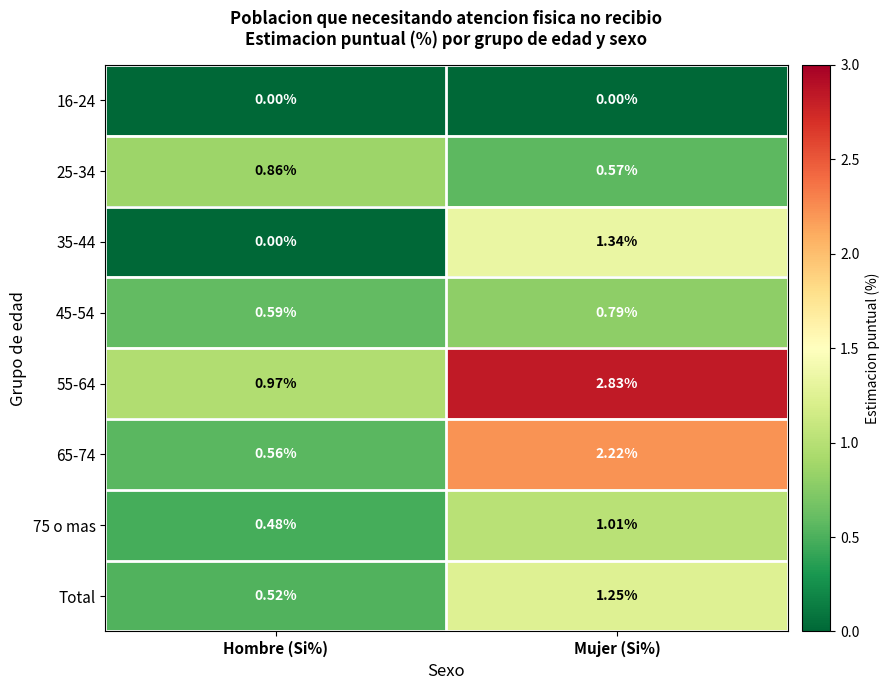

Which category has the lowest value in the Total series?

Hombre (Si%)